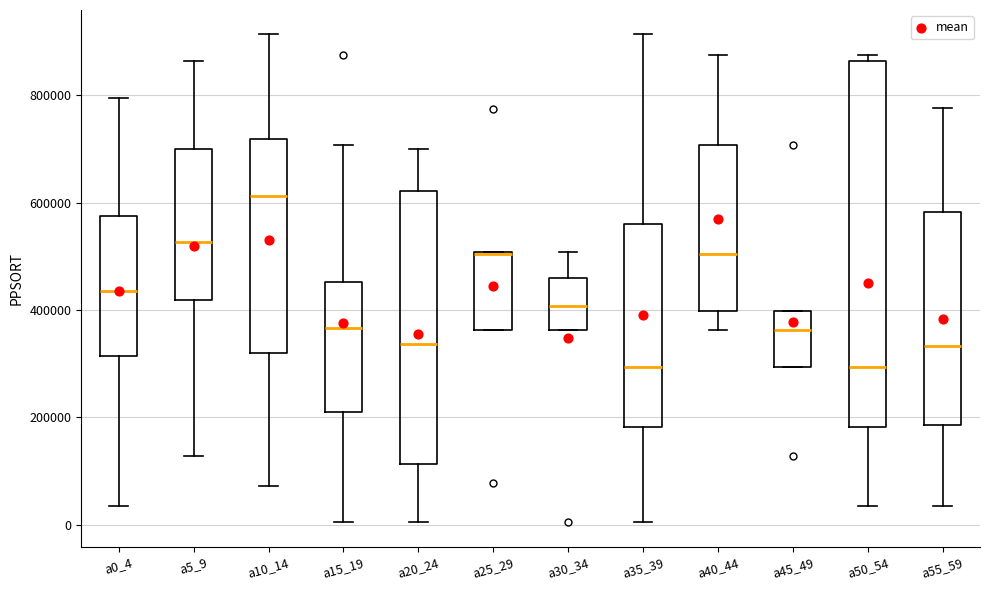

Which box is the tallest, from its lower edge to its upper edge?

a50_54